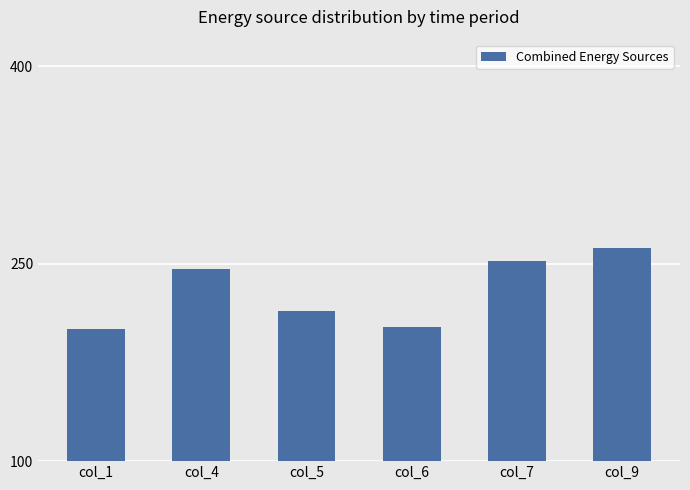

What is the sum of all values?

1376